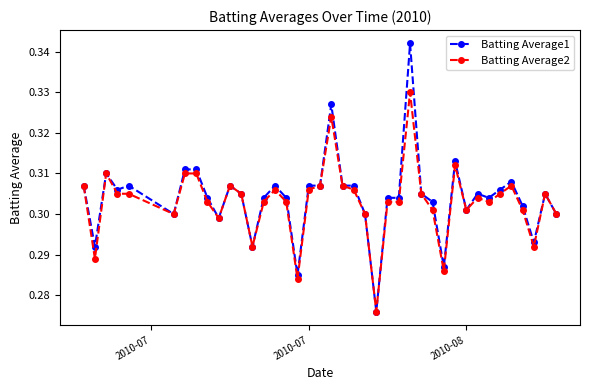

Count the Batting Average1 values in the range 0 to 1.

40